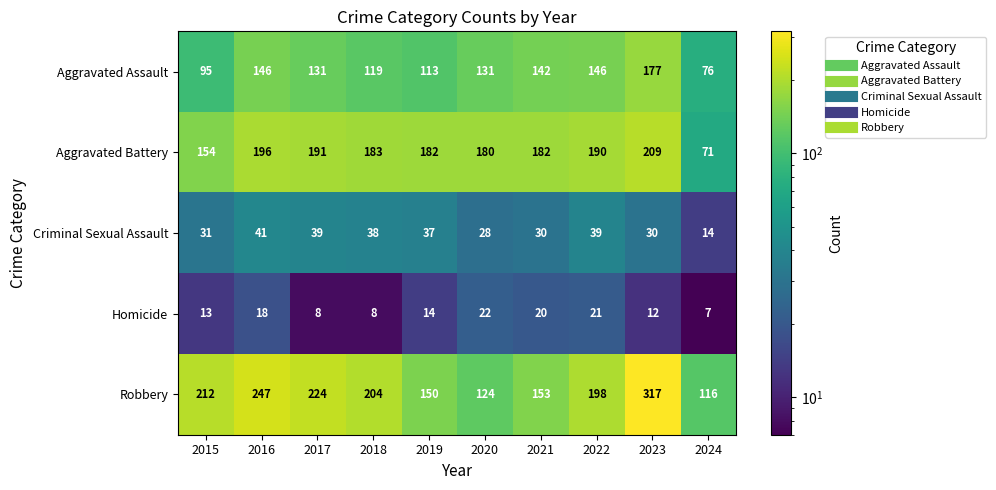

What is the average value of the Aggravated Assault series?

128